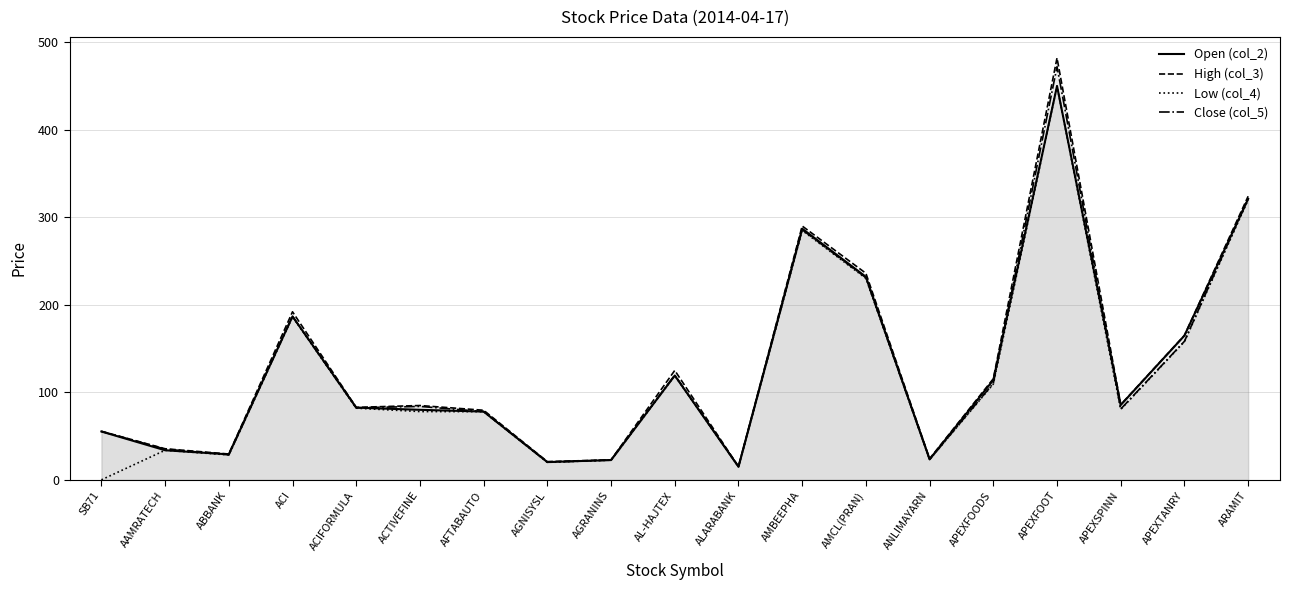

The Low (col_4) series shows 23.2 at ANLIMAYARN. True or false?

True